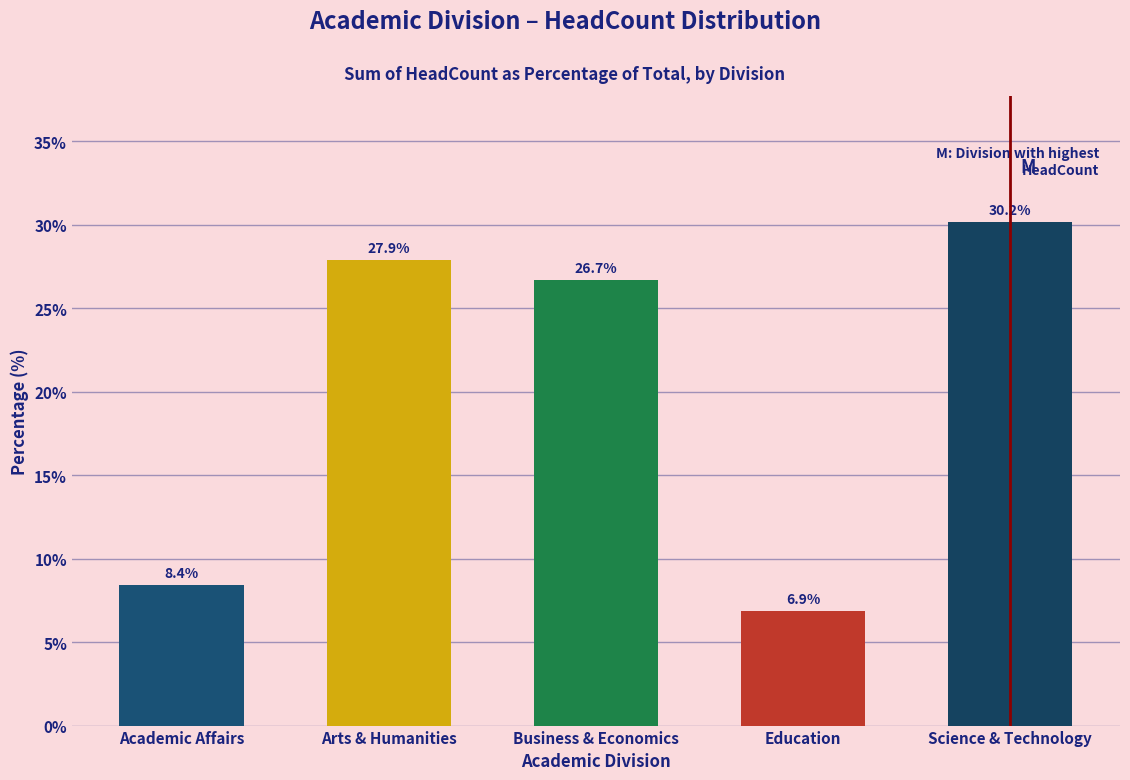

Reading left to right, what are all the values shown in this chart?

Academic Affairs=8.4	Arts & Humanities=27.9	Business & Economics=26.7	Education=6.9	Science & Technology=30.2